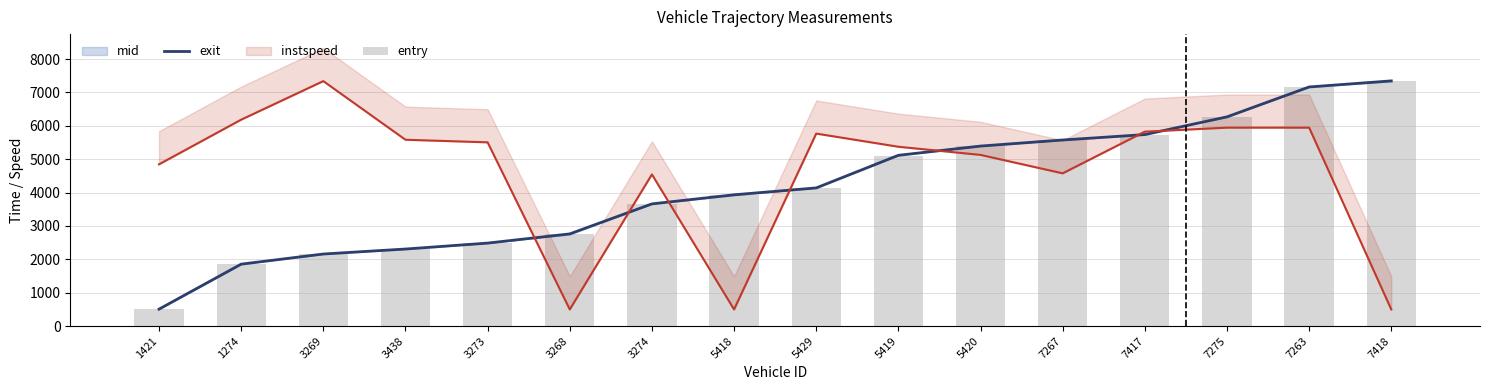

Where does the exit series first go above 4140?

5429